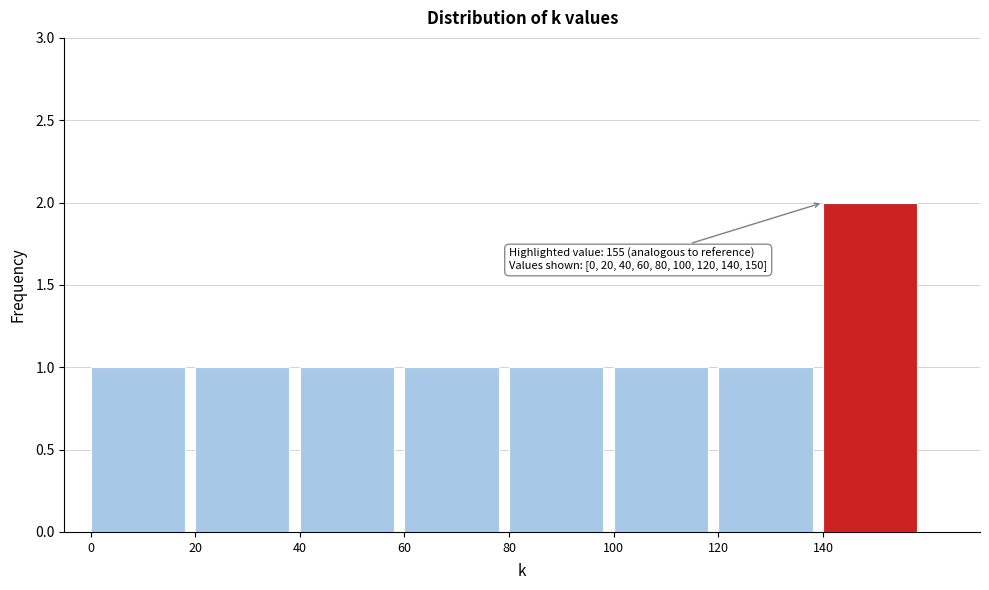

Reading left to right, extract all data points from this chart.

0=1	20=1	40=1	60=1	80=1	100=1	120=1	140=2